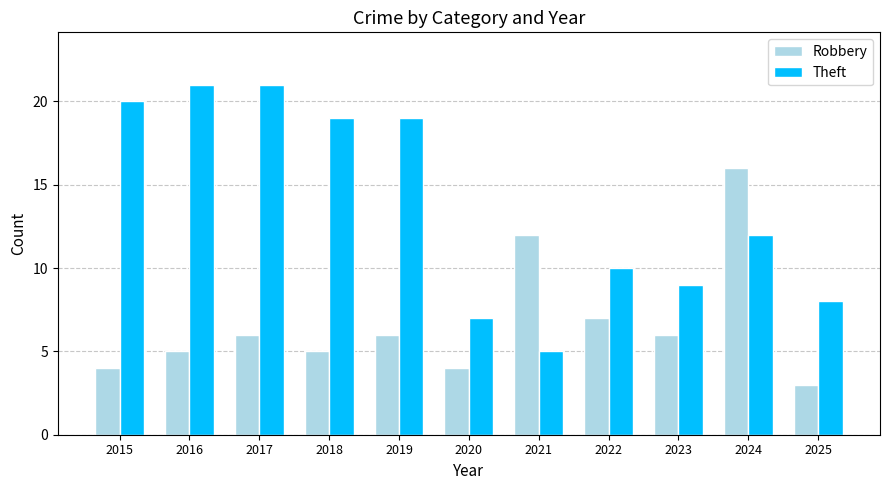

Is it true that Robbery equals 27 at 2024?

False